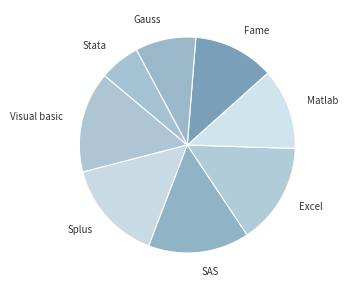

How many segments does this pie chart have?

8